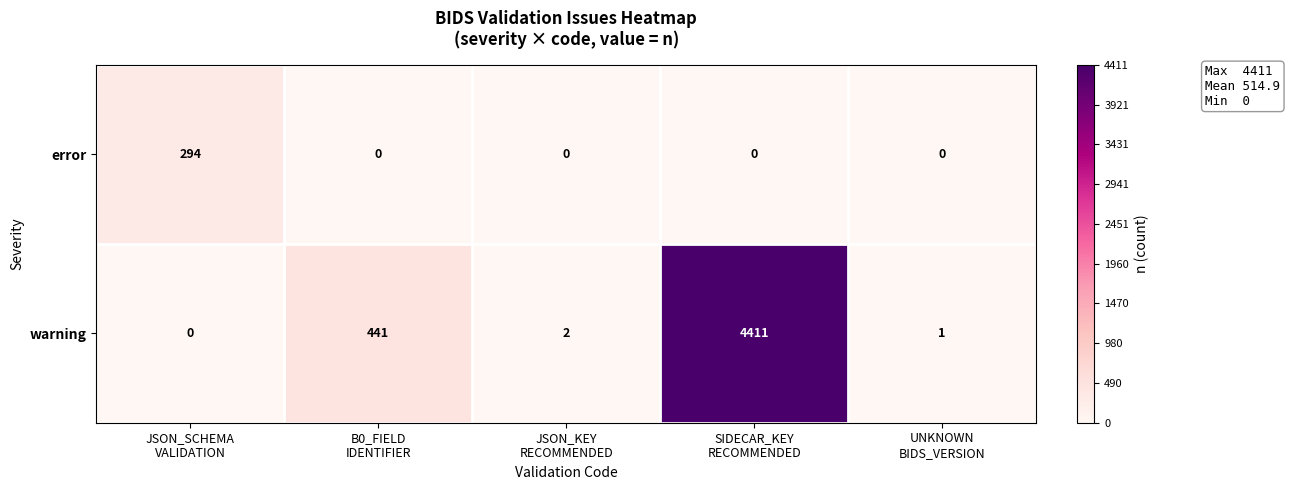

What is the difference between the second highest and minimum values in the warning series?

441